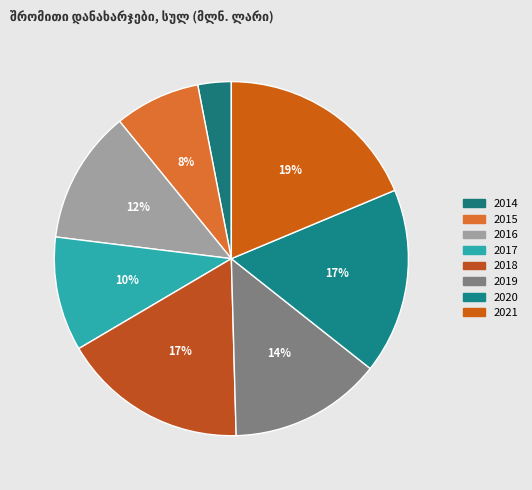

Which slice is the smallest?

2014